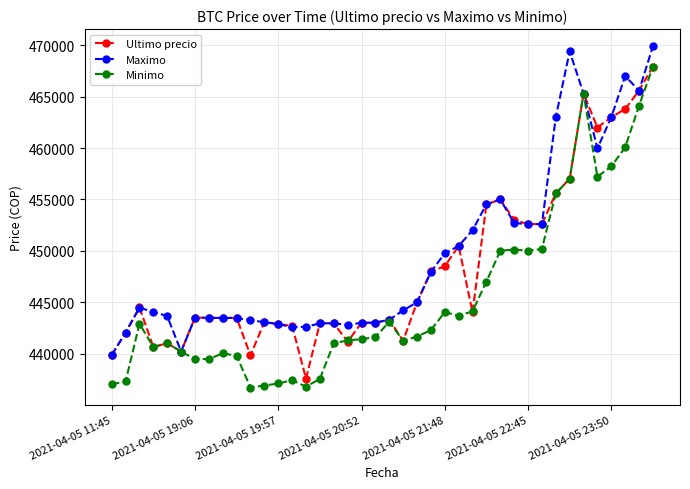

Does the chart have visible grid lines?

Yes